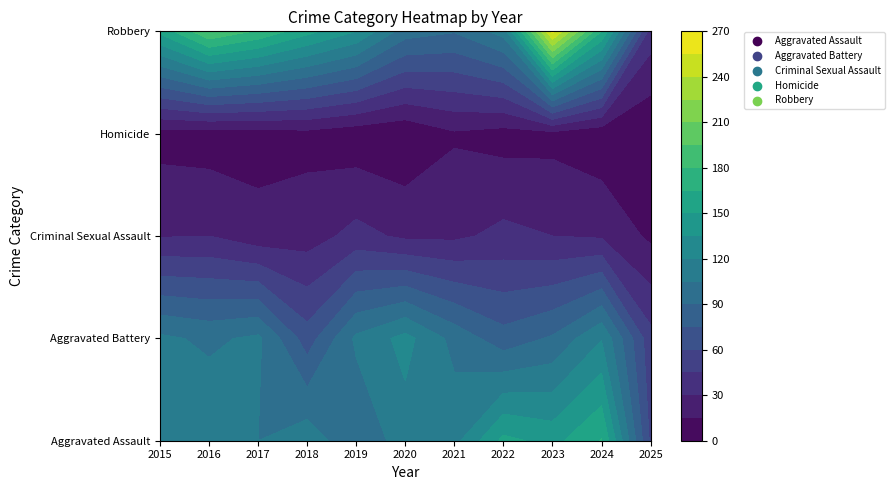

True or false: Robbery has a value of 162 at 2022.

False